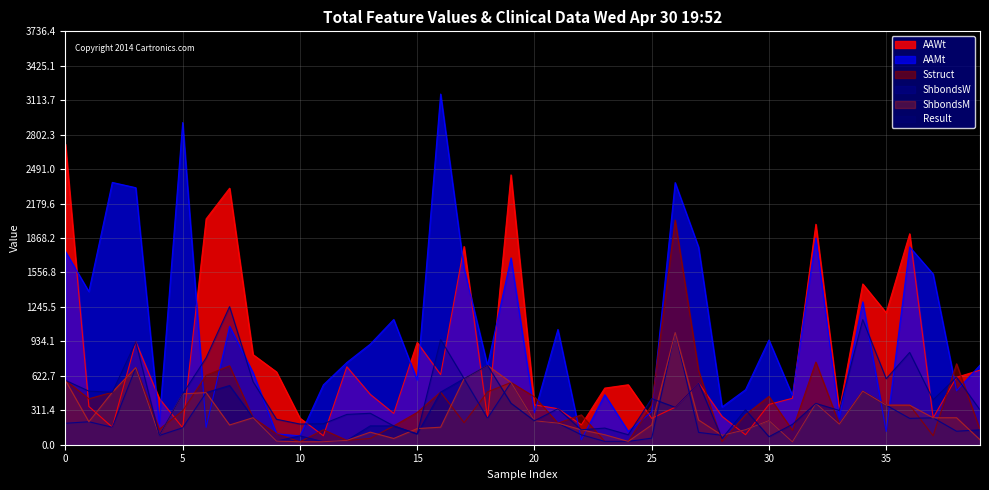

At 7, list the series in order from largest to smallest.

AAWt, Result, AAMt, Sstruct, ShbondsW, ShbondsM